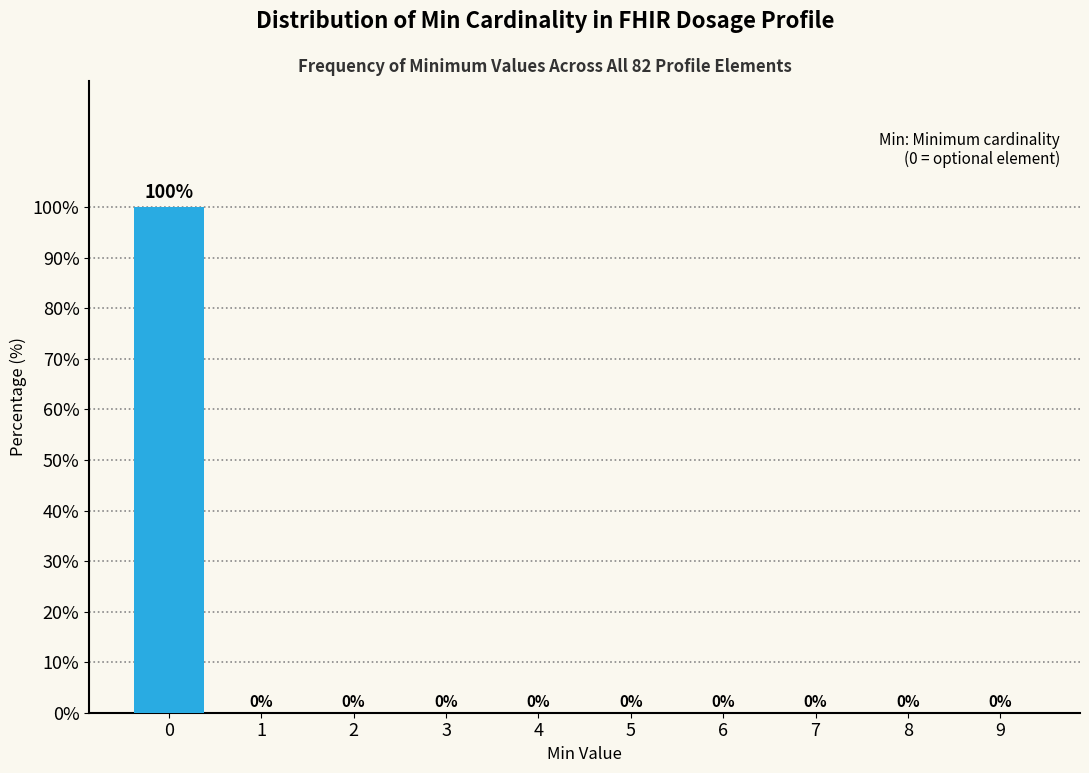

Reading left to right, transcribe all the data shown in this chart.

0=100	1=0	2=0	3=0	4=0	5=0	6=0	7=0	8=0	9=0